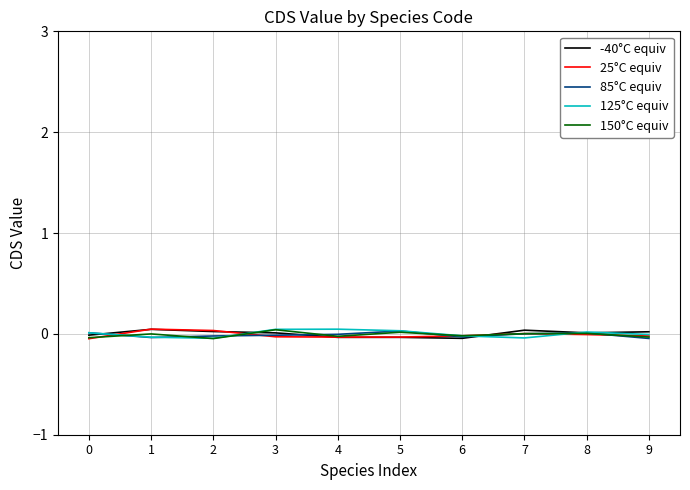

The -40°C equiv series shows -0.0 at 5. True or false?

True